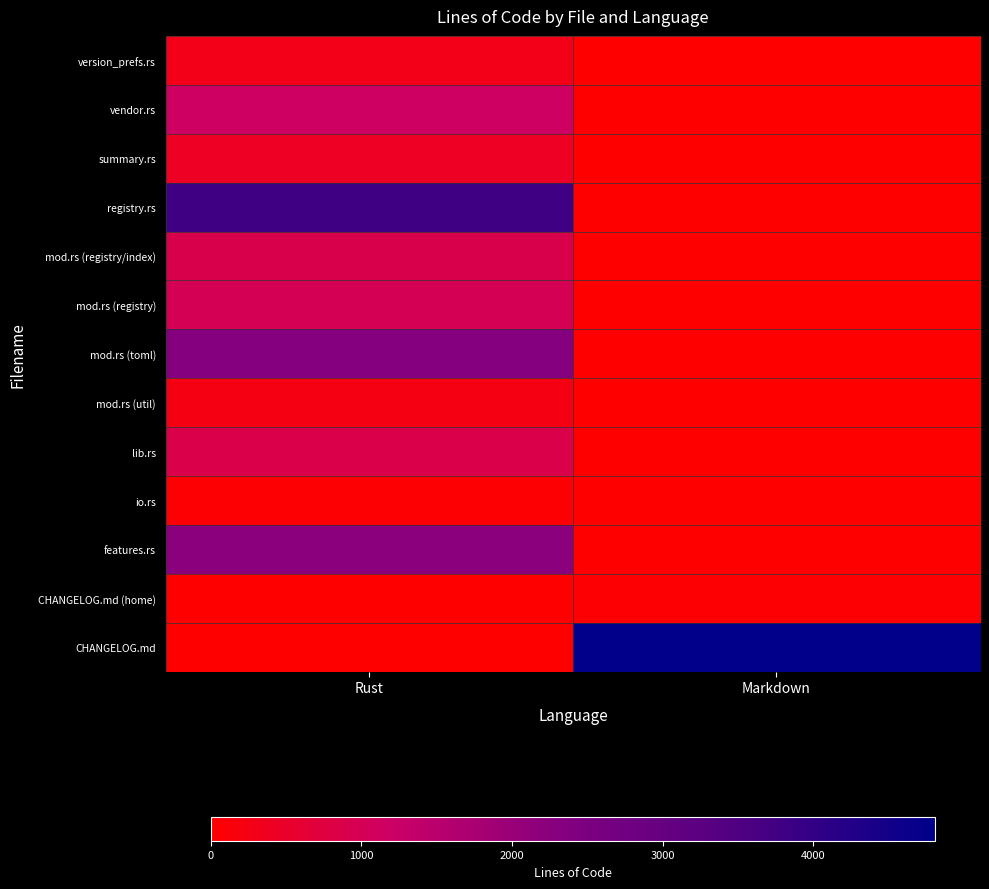

Which series has the widest spread of values?

CHANGELOG.md